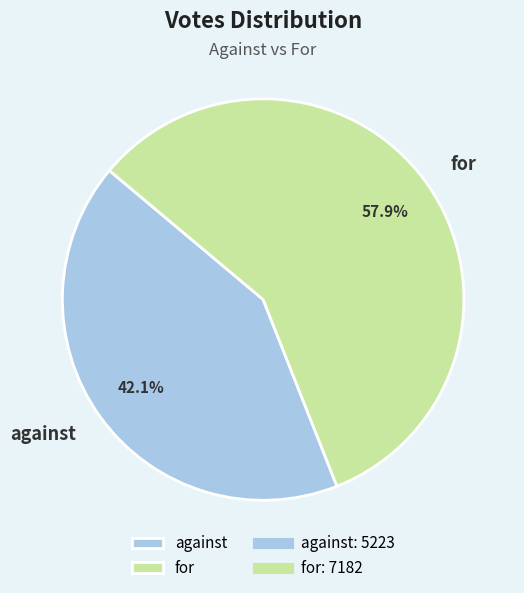

To the nearest percent, what percentage of the pie is against?

42%